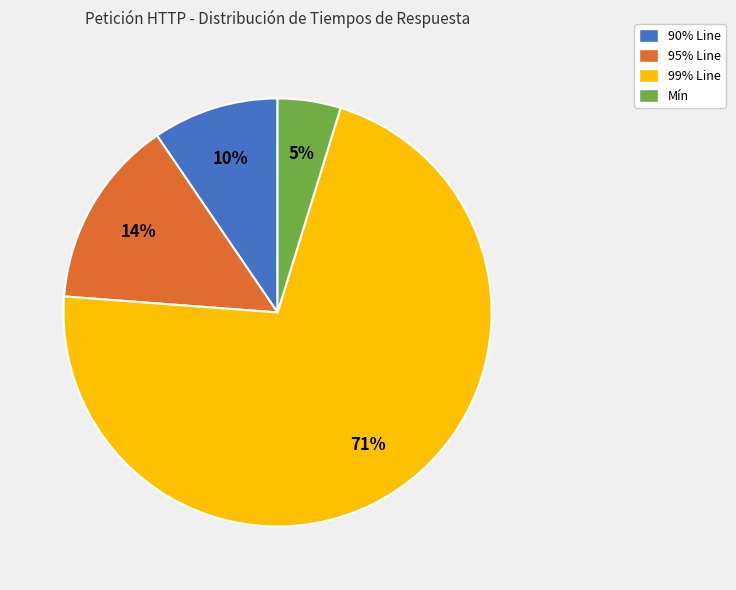

Which has a higher value, Mín or 99% Line?

99% Line